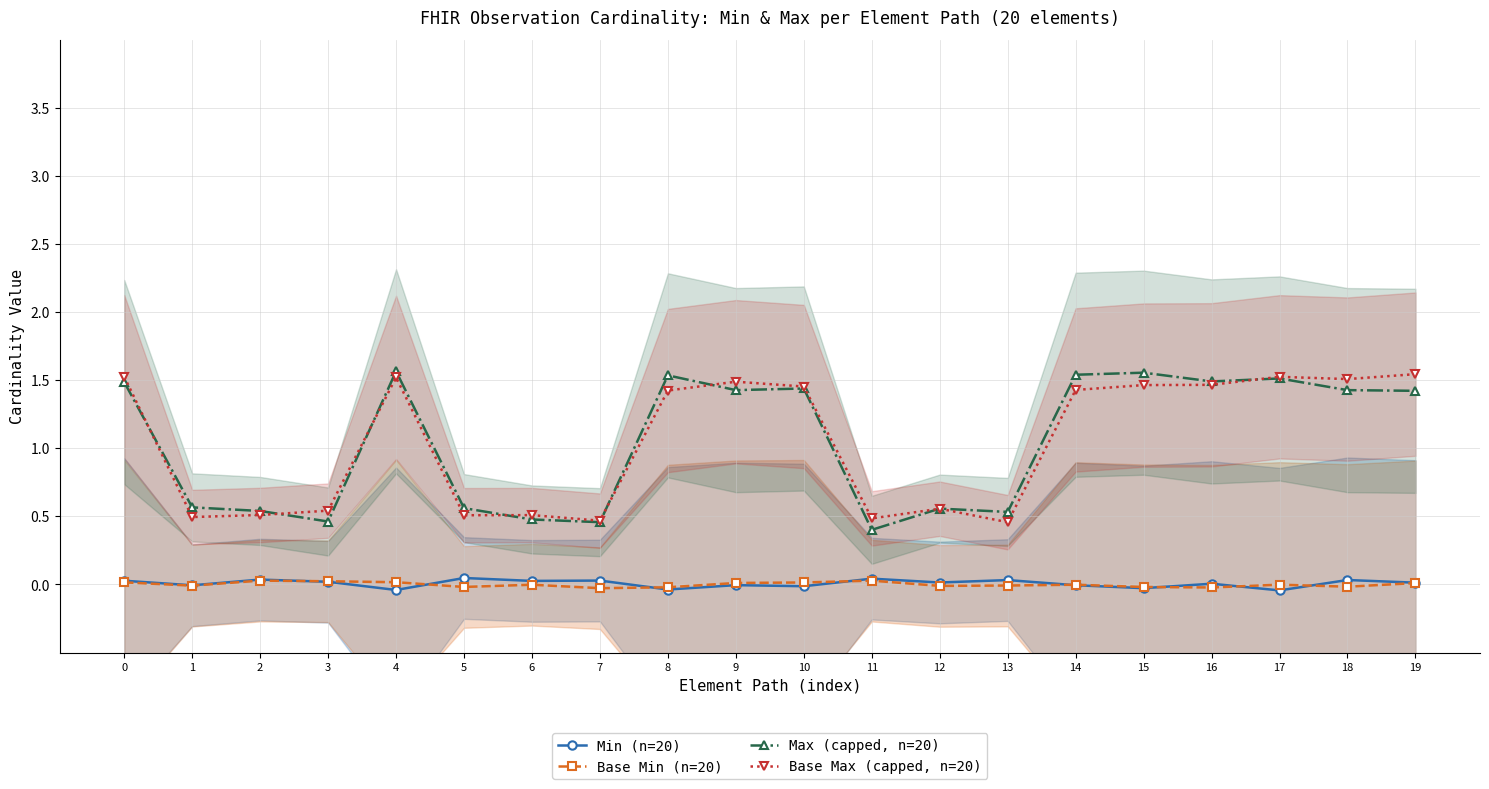

Does the chart display data point markers on the line(s)?

Yes